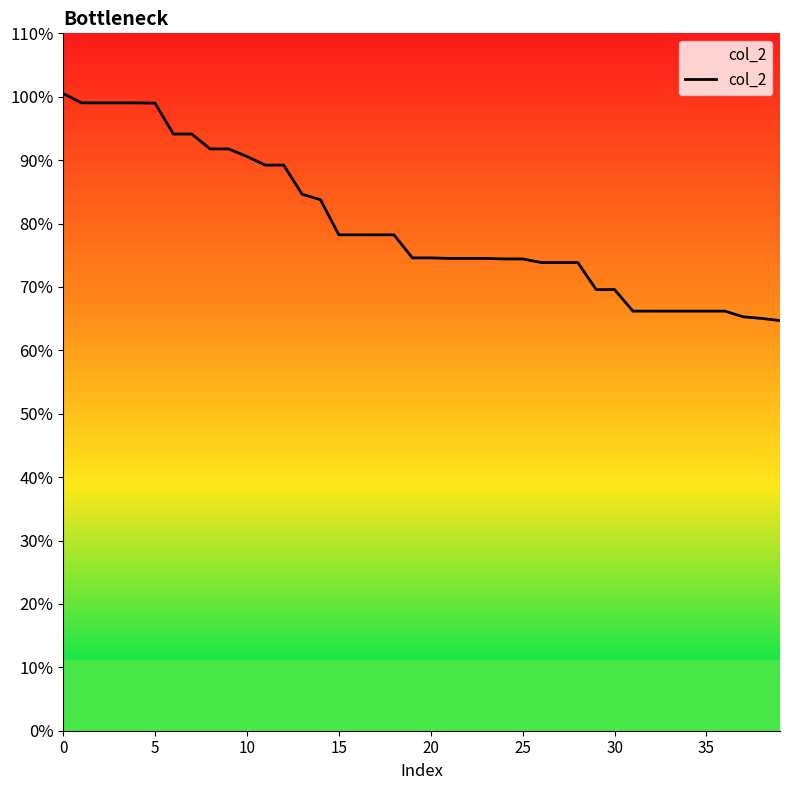

Does the chart display data point markers on the line(s)?

No